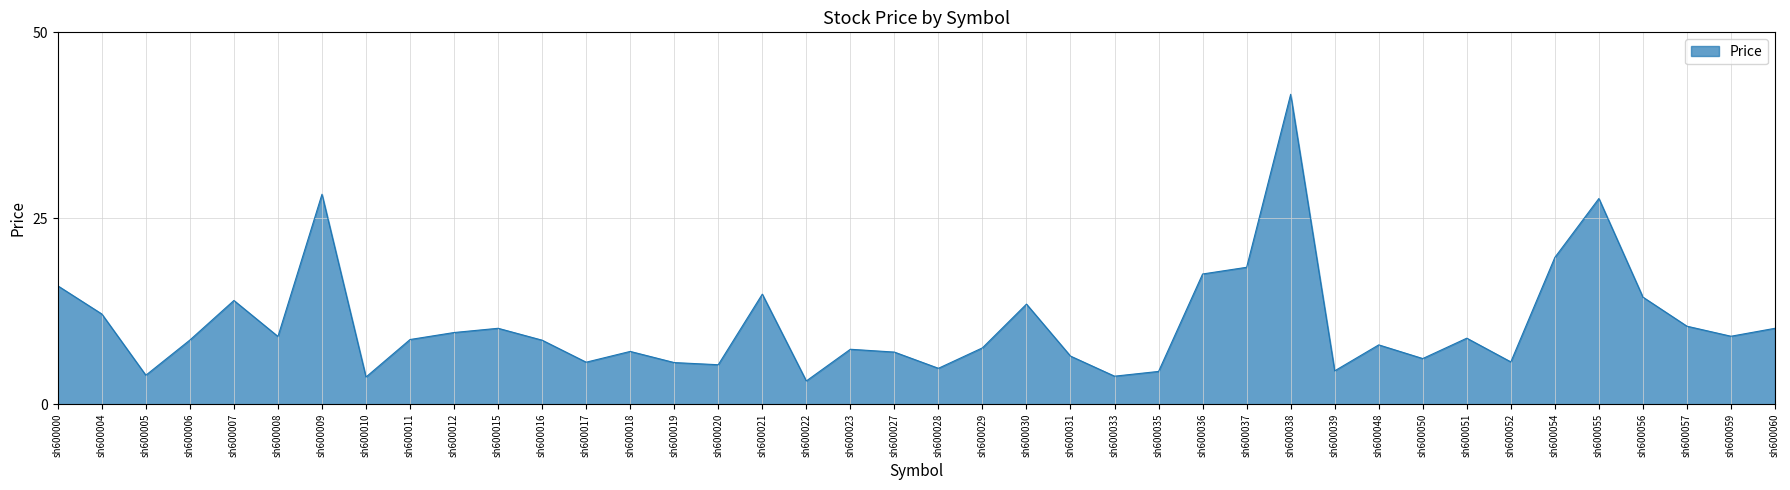

What is the change in value from sh600018 to sh600054?

+12.6